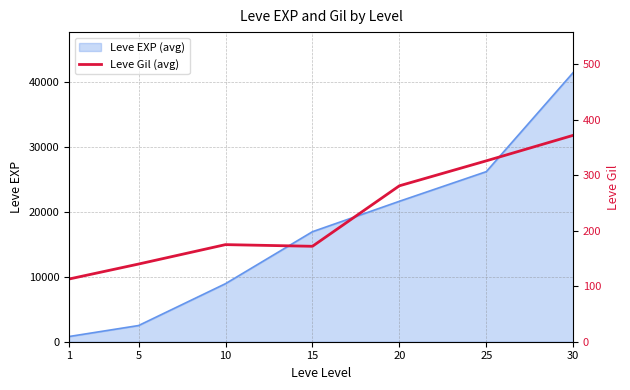

What is the smallest value displayed?

113